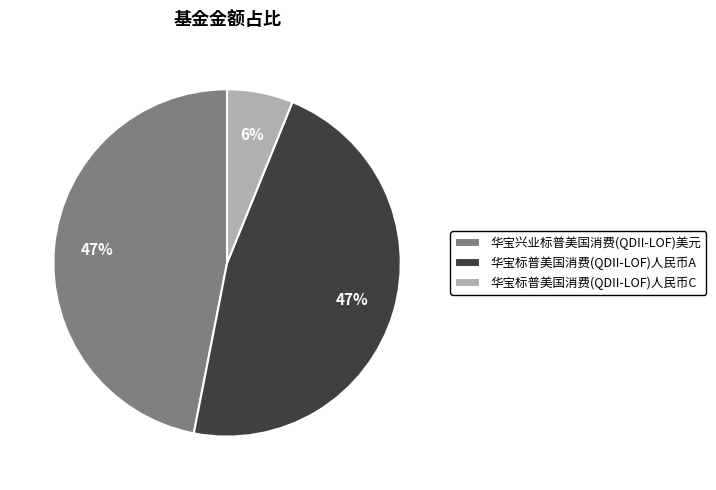

Which has a higher value, 华宝标普美国消费(QDII-LOF)人民币A or 华宝标普美国消费(QDII-LOF)人民币C?

华宝标普美国消费(QDII-LOF)人民币A